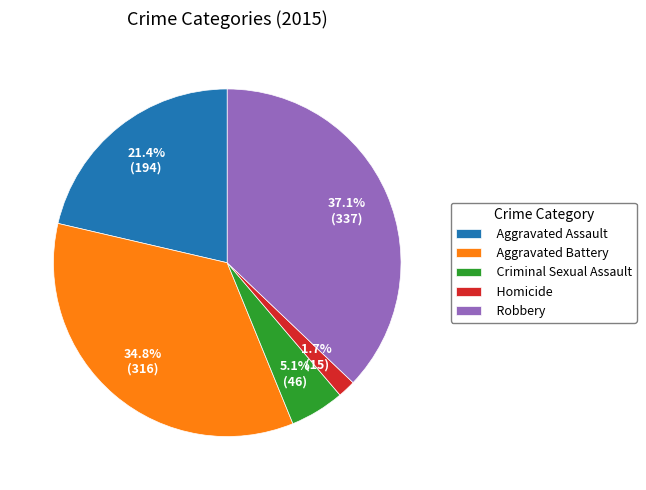

Between Robbery and Aggravated Battery, which is larger?

Robbery